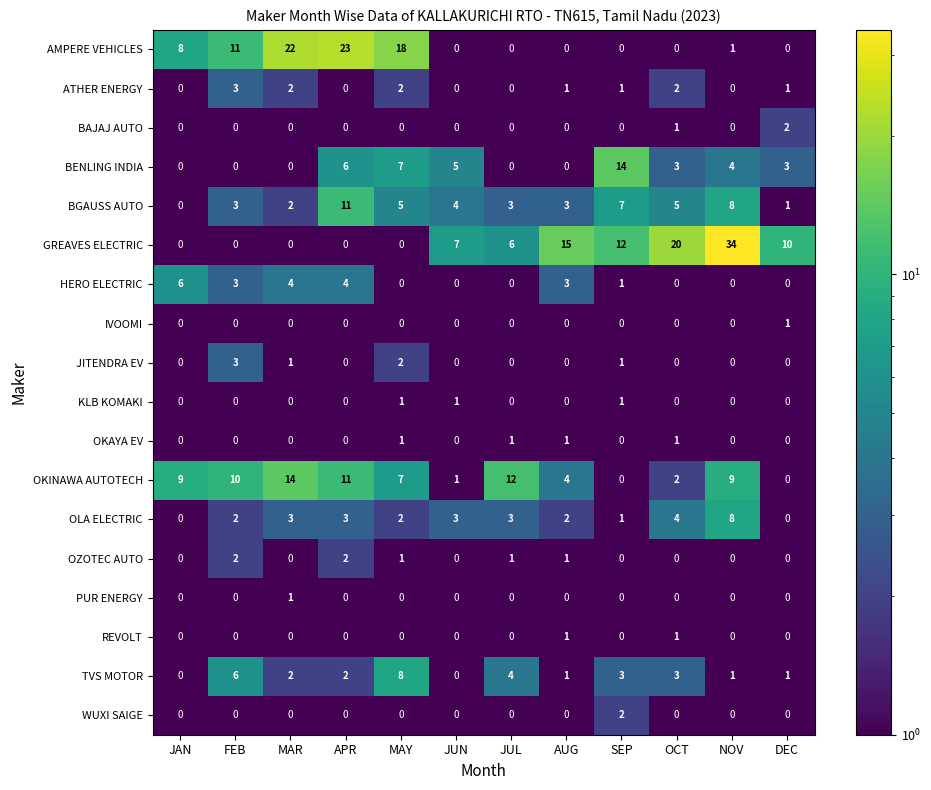

How many values in BAJAJ AUTO are above zero?

2